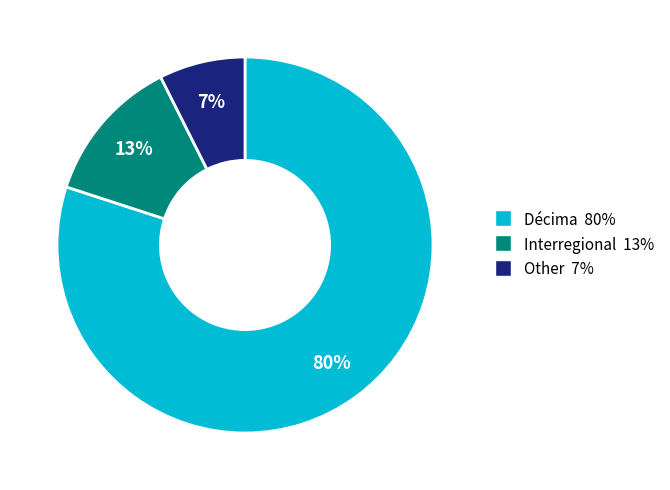

How many segments does this pie chart have?

3